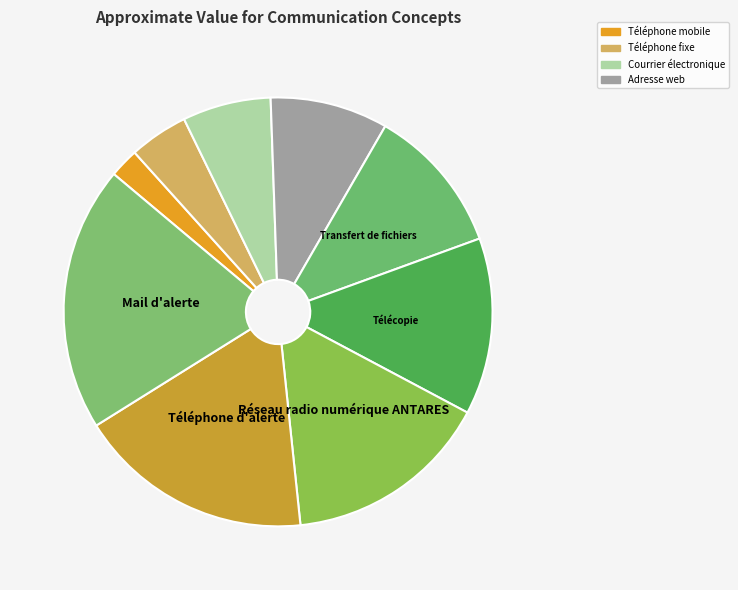

How many slices are in this pie chart?

9